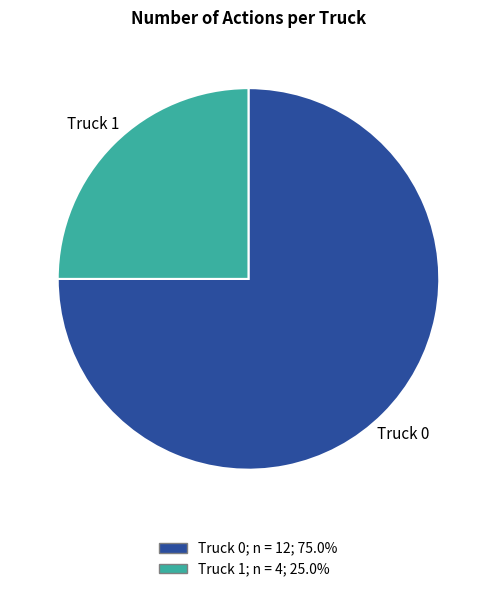

Does any single category account for the majority?

Yes